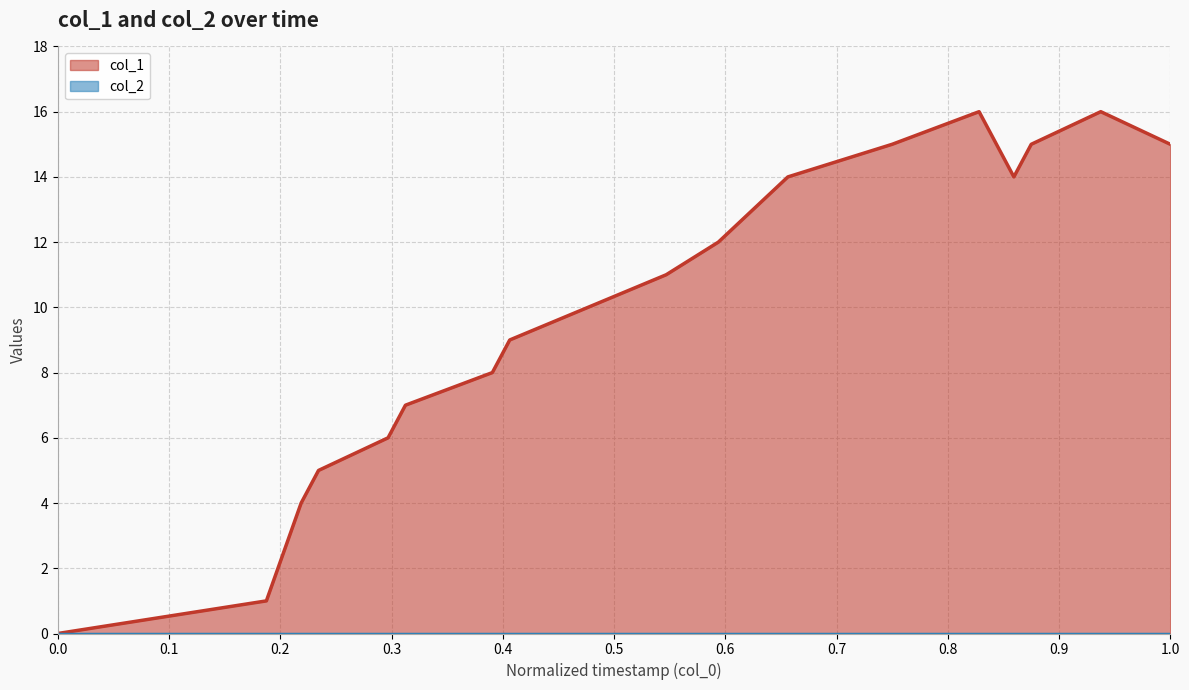

What is the greatest value displayed?

16